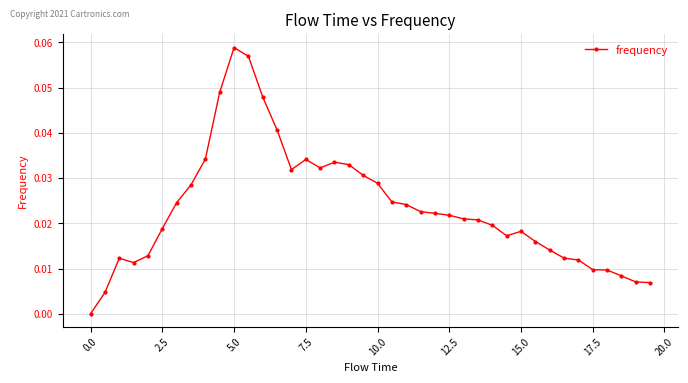

What is the sum of all values?

0.9